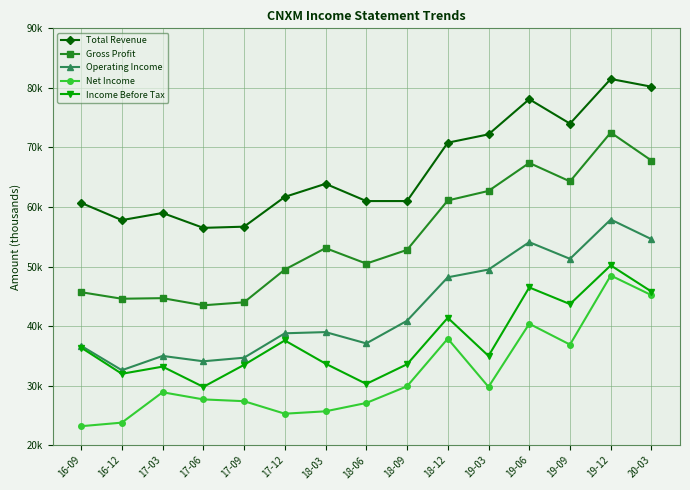

Where is Income Before Tax nearest to the value 40000?

18-12